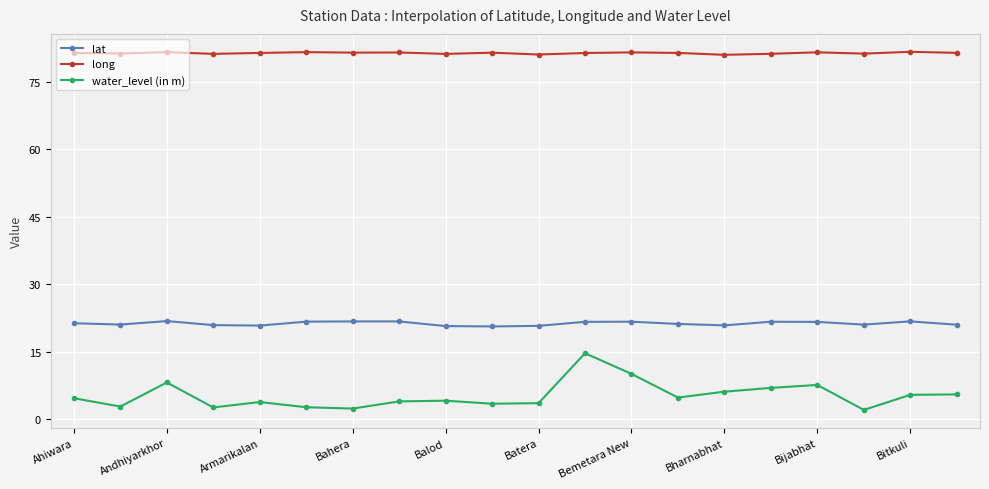

What is the minimum value for lat?

20.6